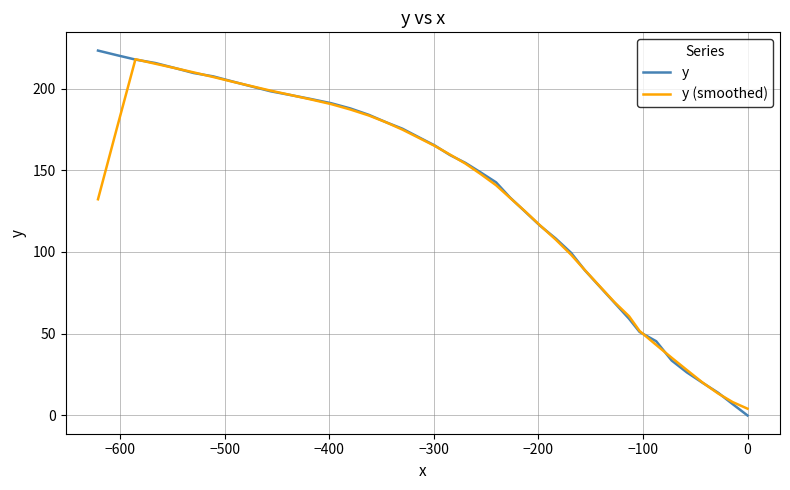

Which series has the widest spread of values?

y